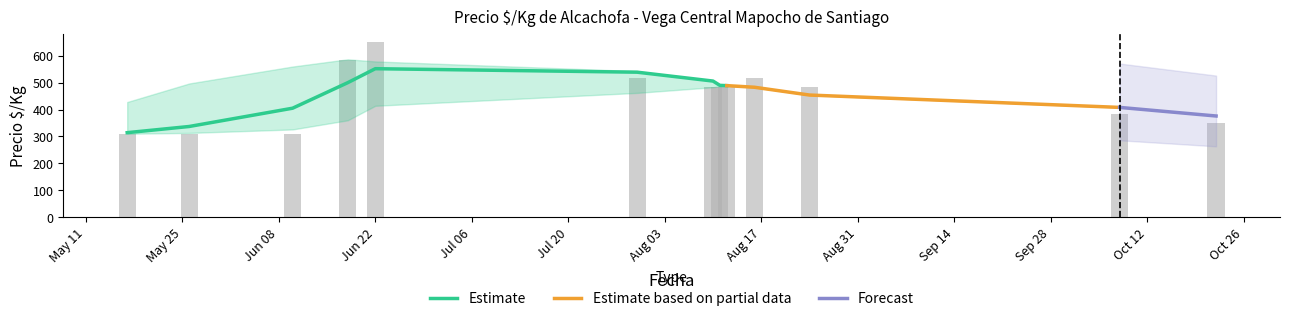

How many series are shown in this chart?

3